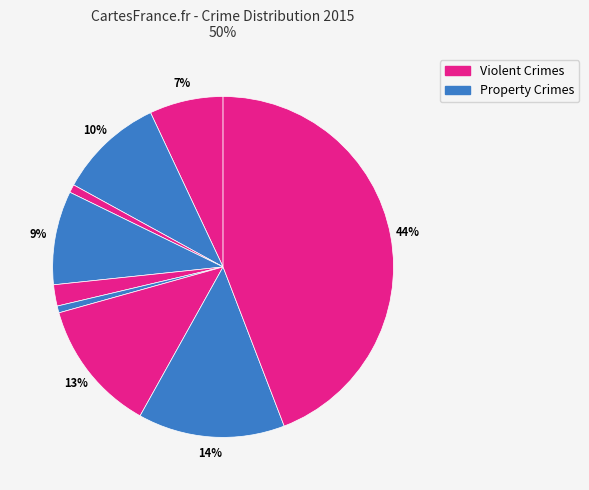

To the nearest percent, what is the difference between the largest and smallest slice percentages?

44%